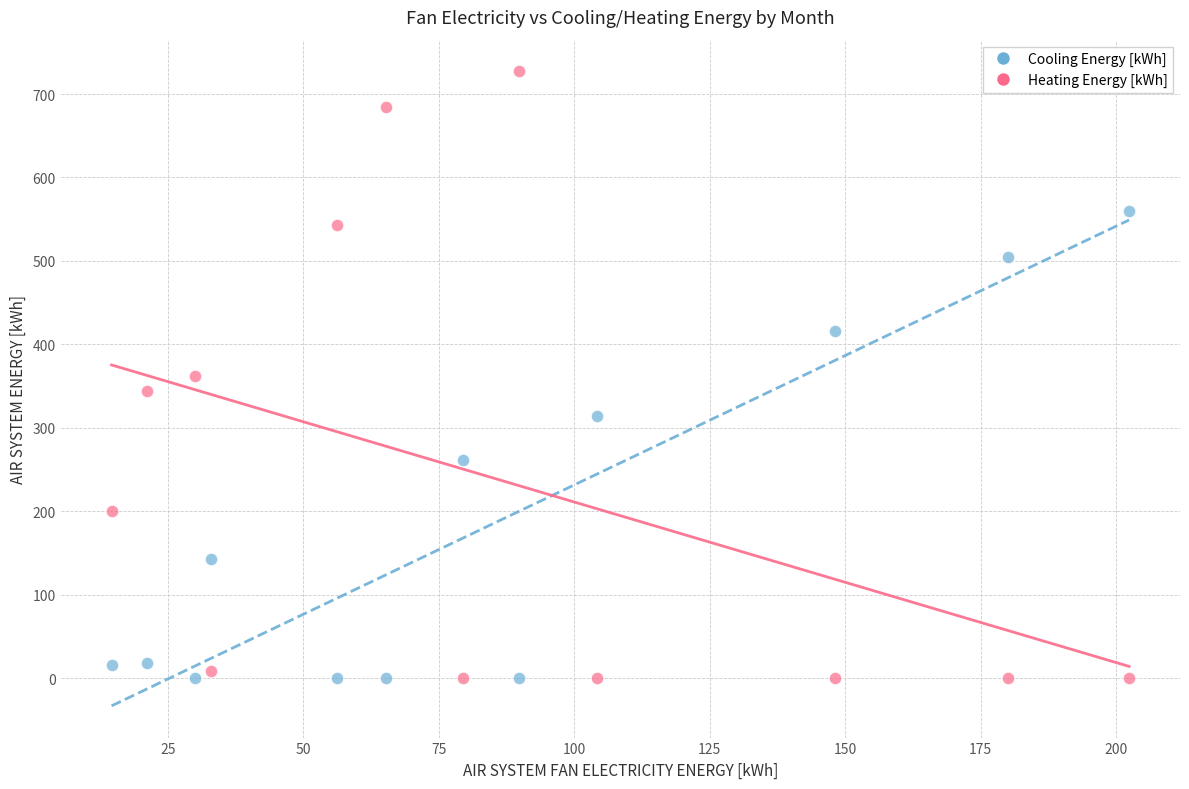

Which series contains the highest Y value?

Heating Energy [kWh]